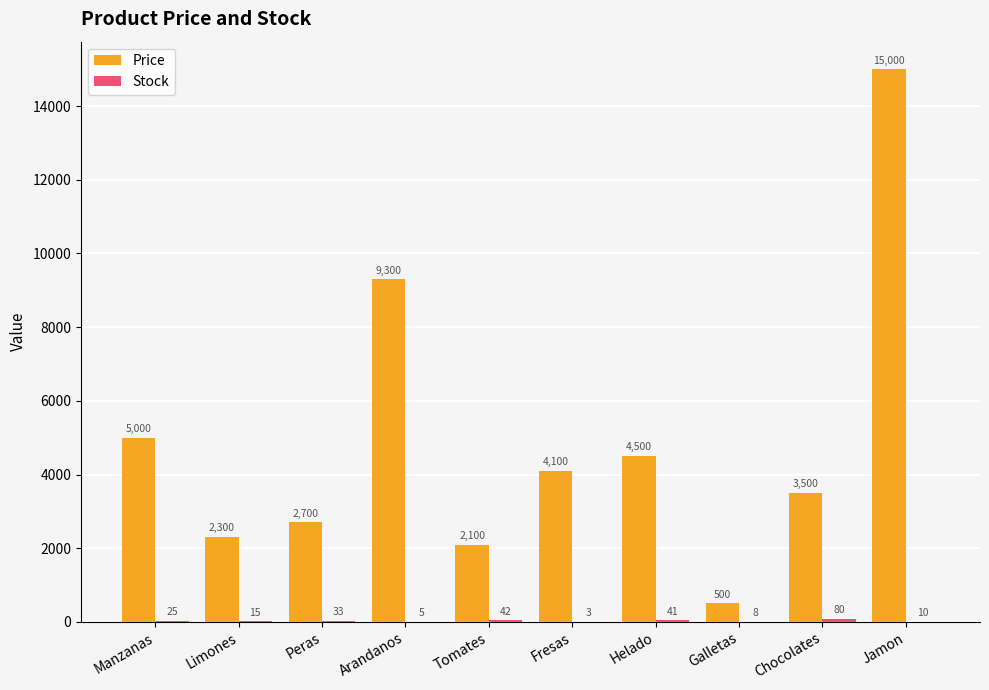

Which category has the highest value across all series?

Jamon